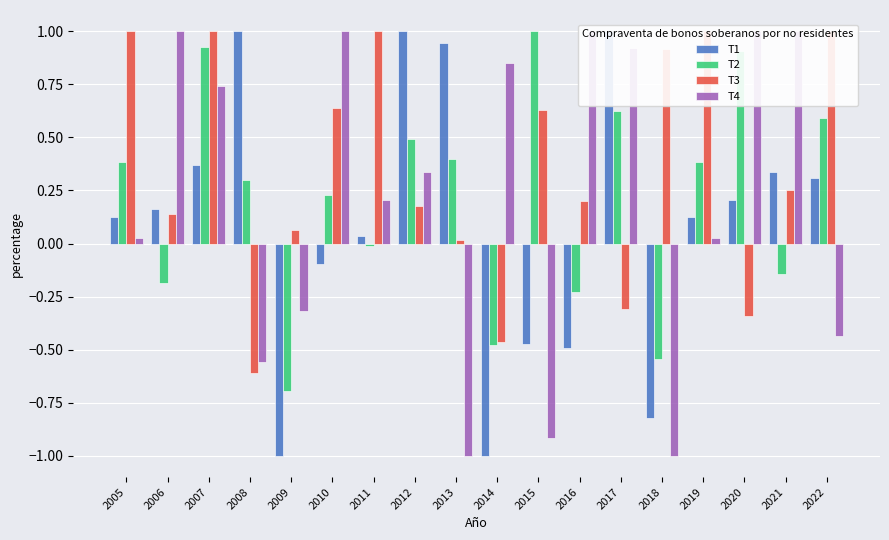

How many groups of bars are there?

18